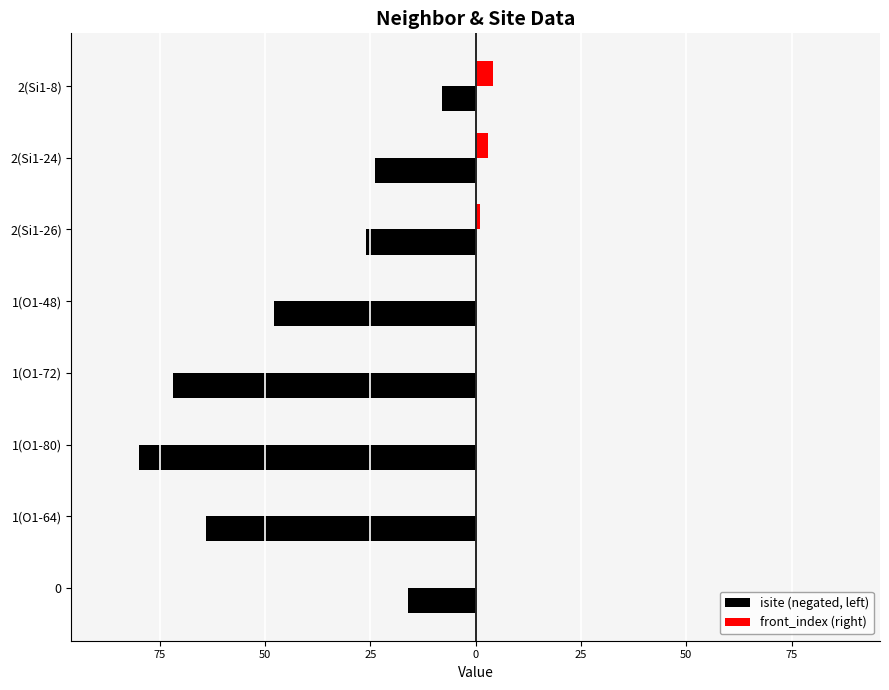

Reading left to right, extract all data points from this chart.

isite (negated, left): -16	-64	-80	-72	-48	-26	-24	-8
front_index (right): 0	0	0	0	0	1	3	4